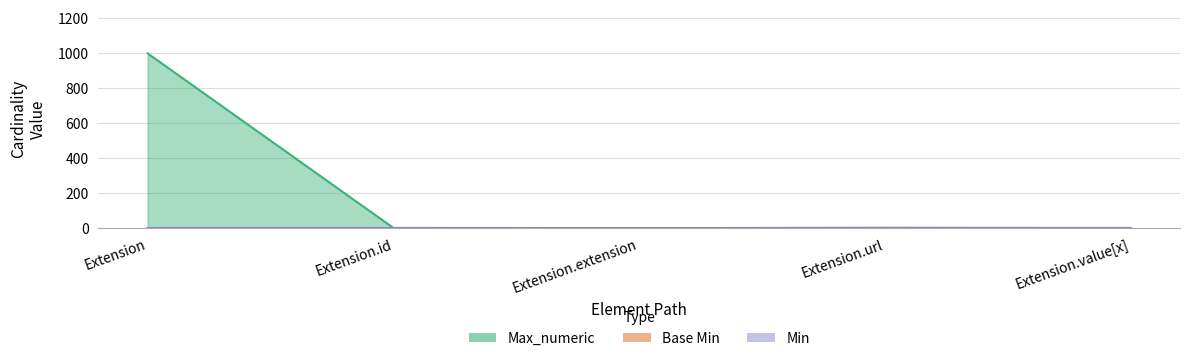

What is the highest value of the Min series?

1